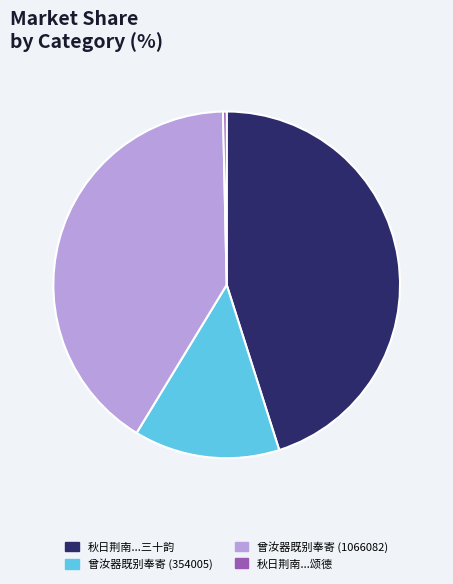

How many segments does this pie chart have?

4